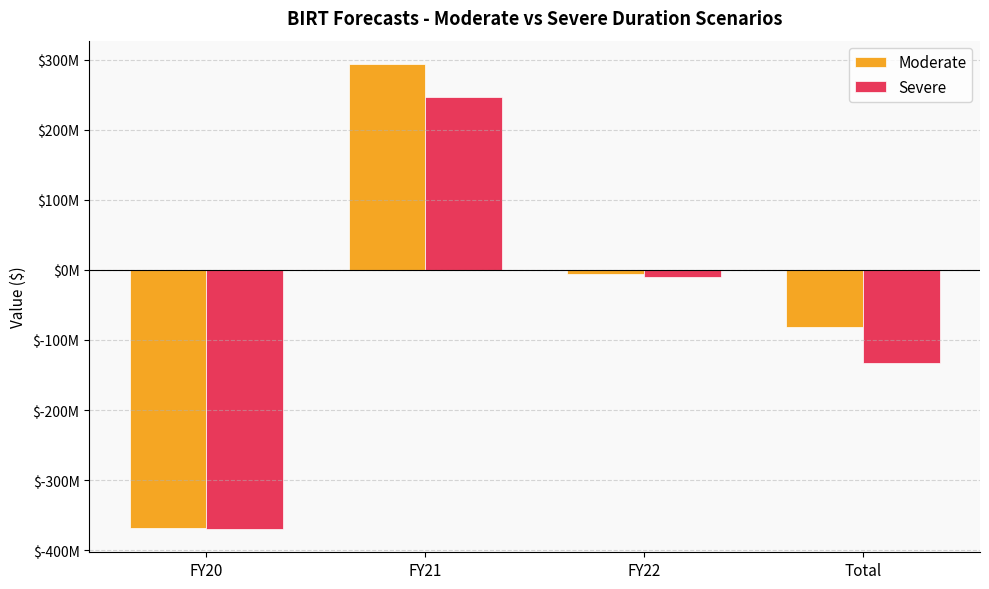

What are all the series names shown in the legend?

Moderate, Severe